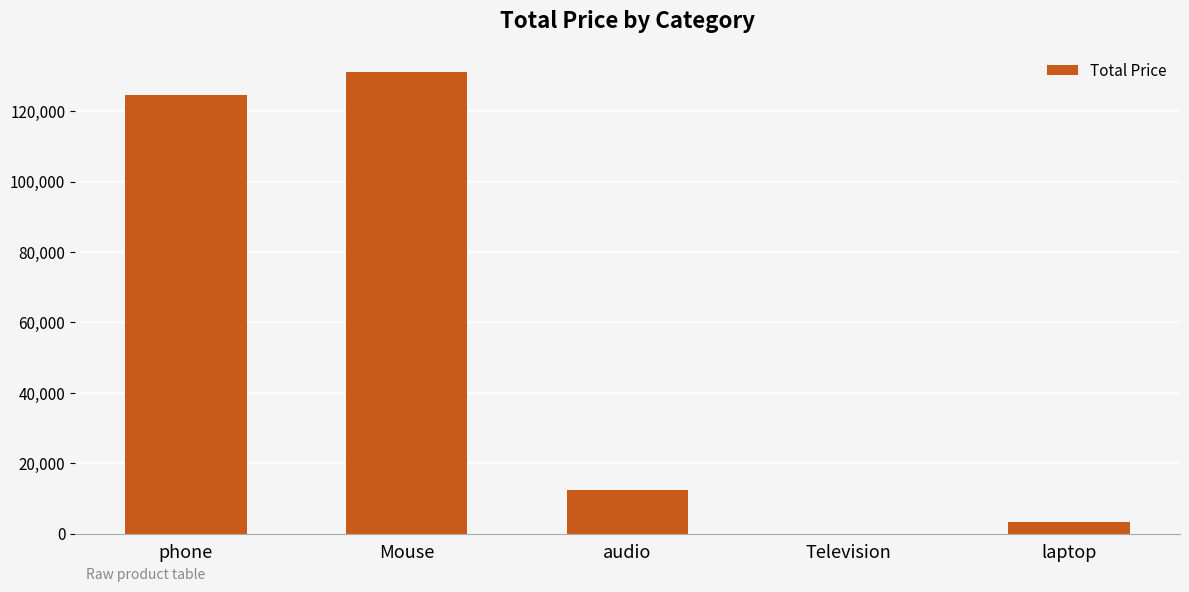

Reading right to left, list all the values displayed in this chart.

3223	0	12323	131234	124698